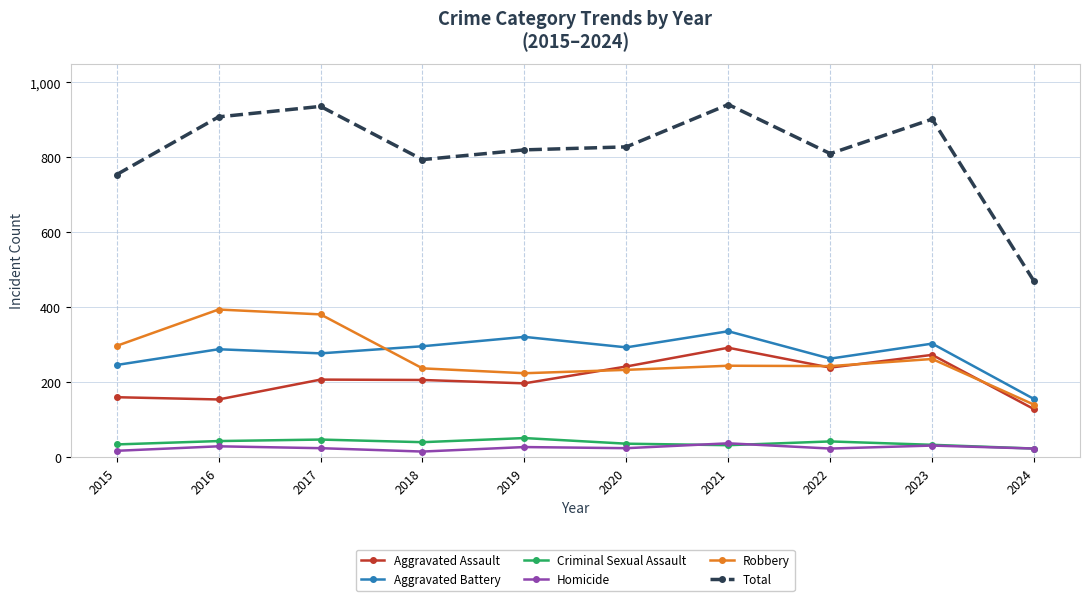

What is the value of the Total point at the 2nd from the left?

908